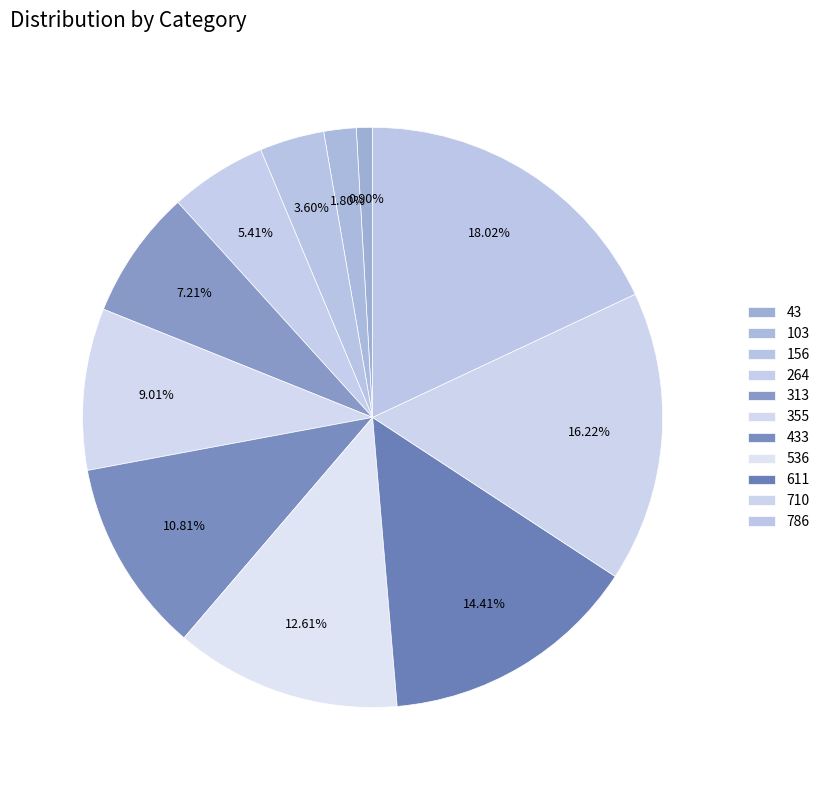

Which slice is the smallest?

43